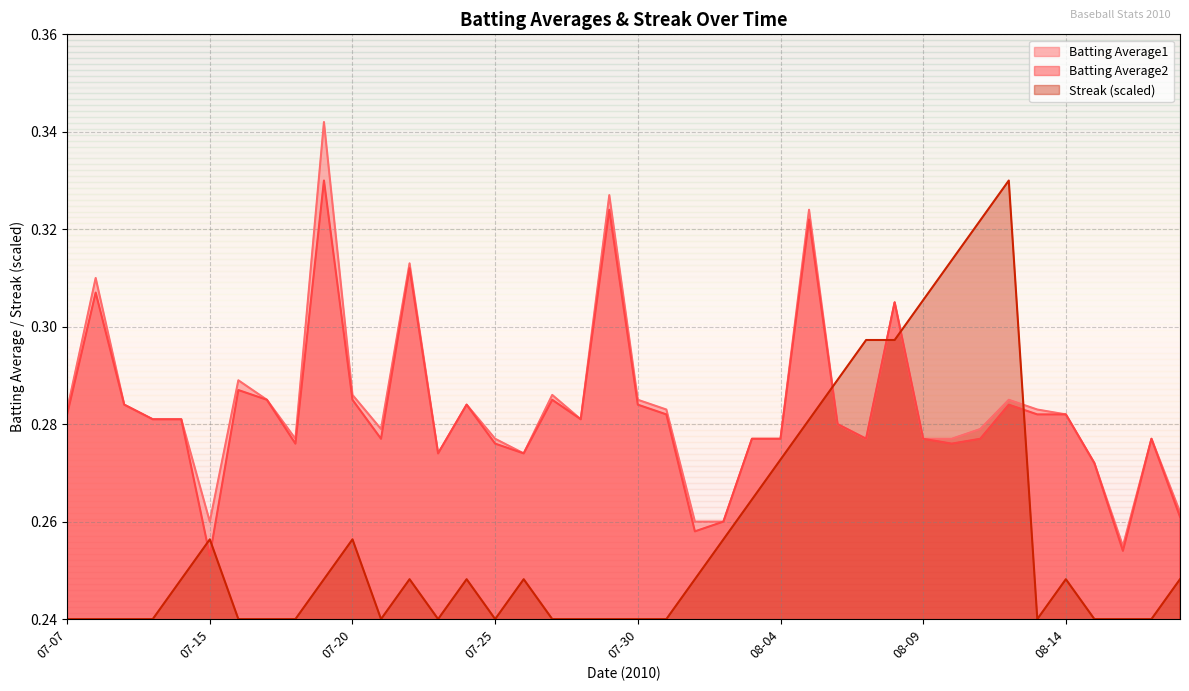

What is the difference between the Streak values at 08-09 and 08-16?

0.1